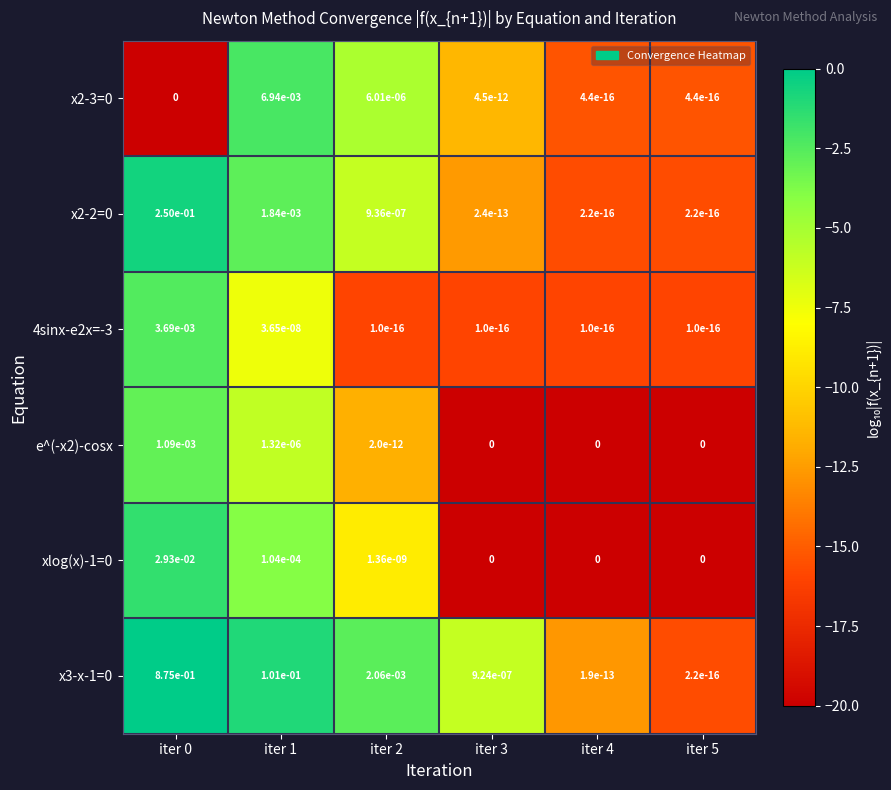

The value of xlog(x)-1=0 at iter 2 is 0.0. True or false?

True